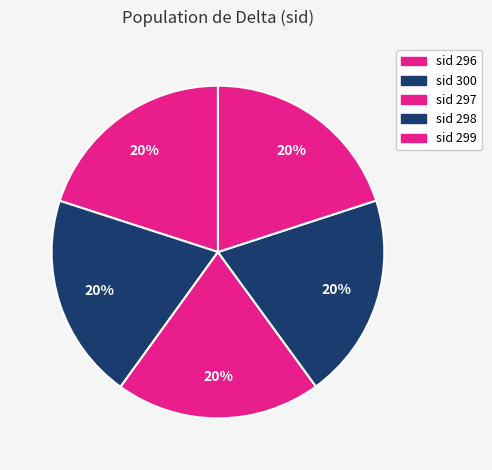

Is there a majority slice in this chart?

No